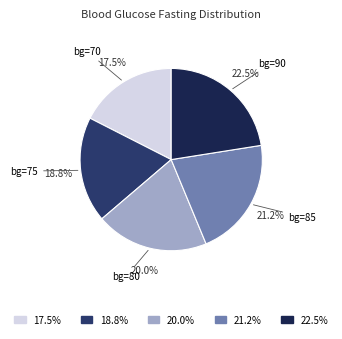

Count the number of slices in the pie.

5